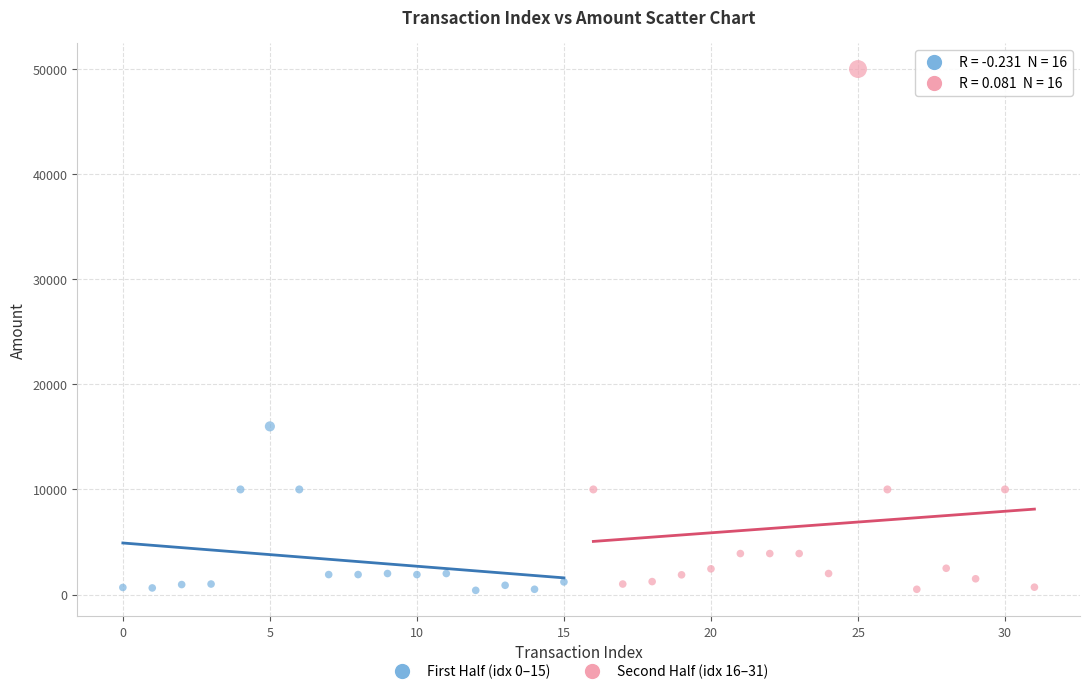

Which series reaches the maximum Y coordinate?

Second Half (idx 16–31)